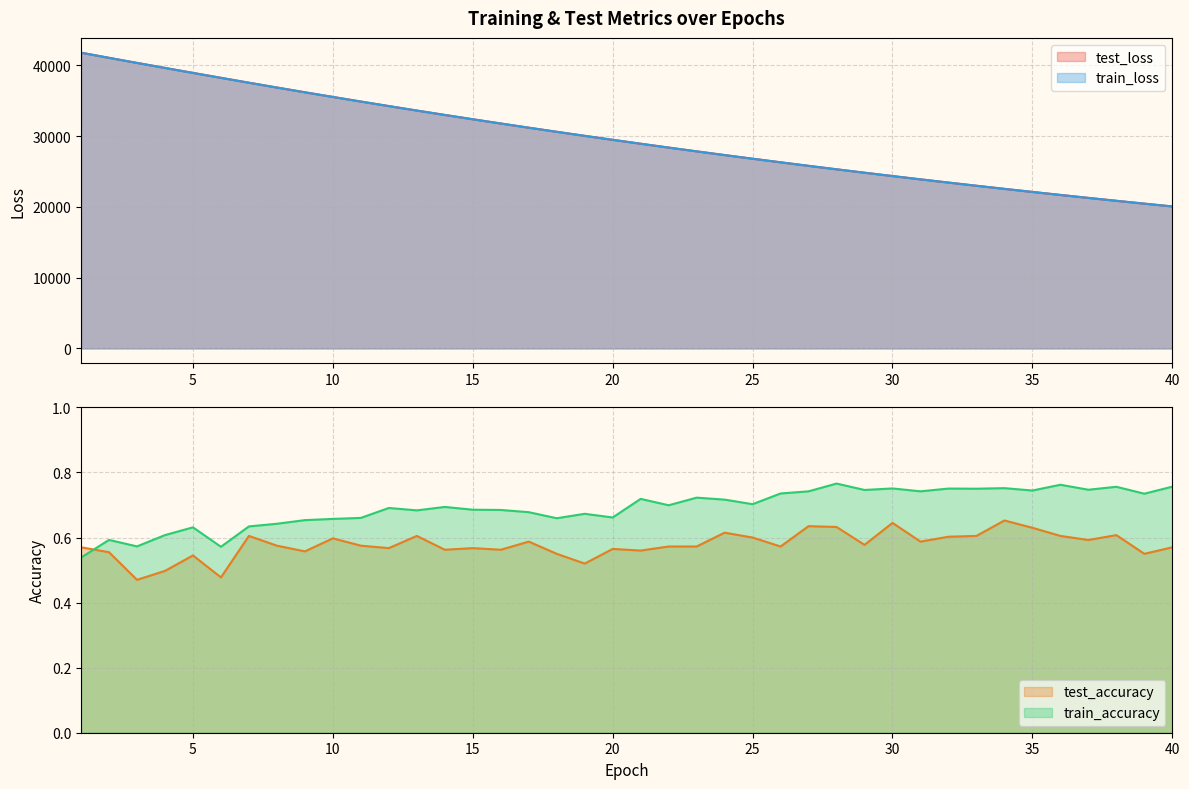

True or false: train_accuracy and train_loss cross at least once.

False